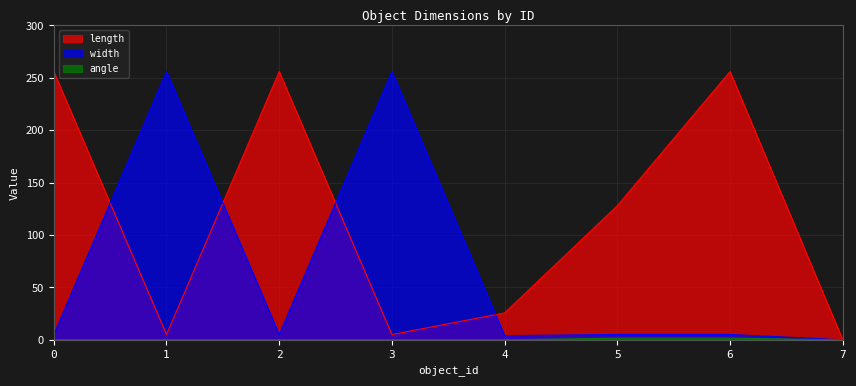

How many lines are shown in the chart?

3